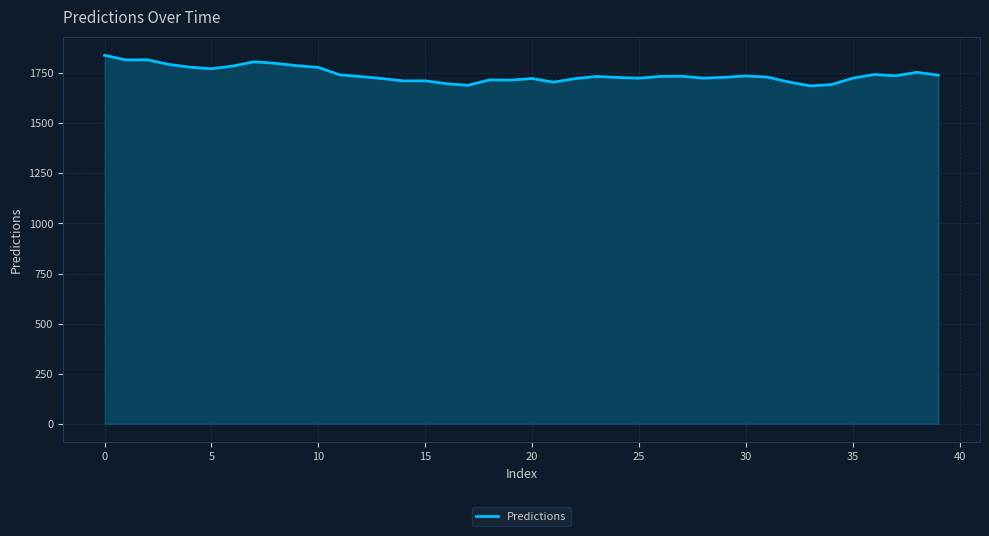

How many distinct data groups are displayed?

1